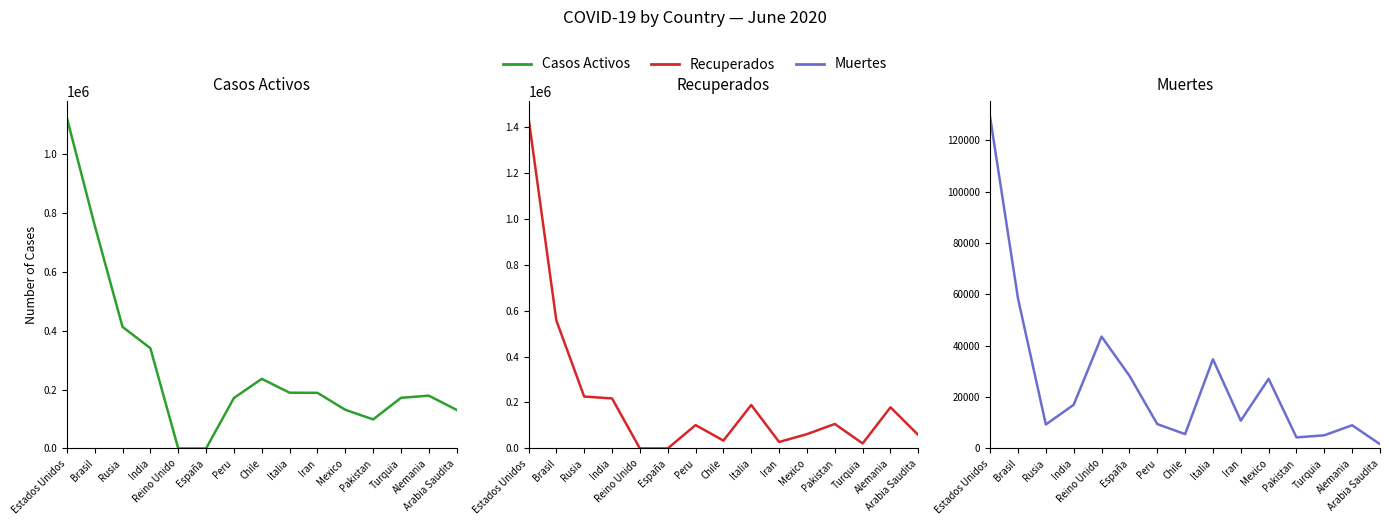

At which category does the chart reach its peak across all series?

Estados Unidos